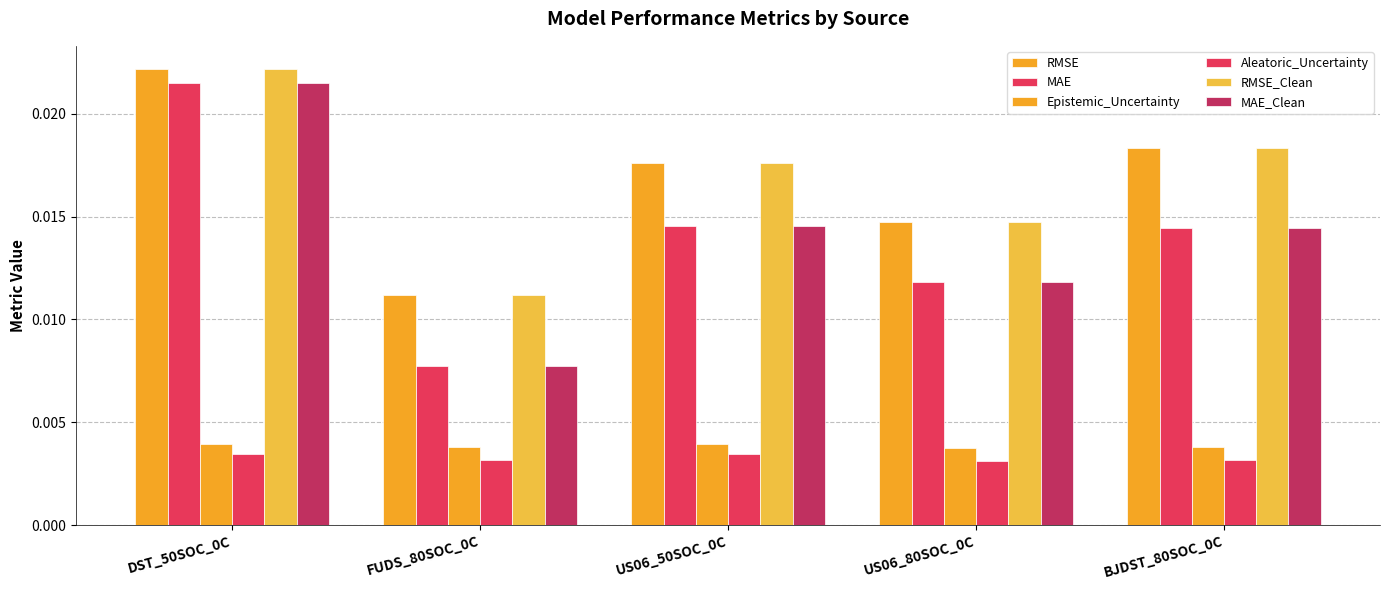

How many data points does each series have?

5